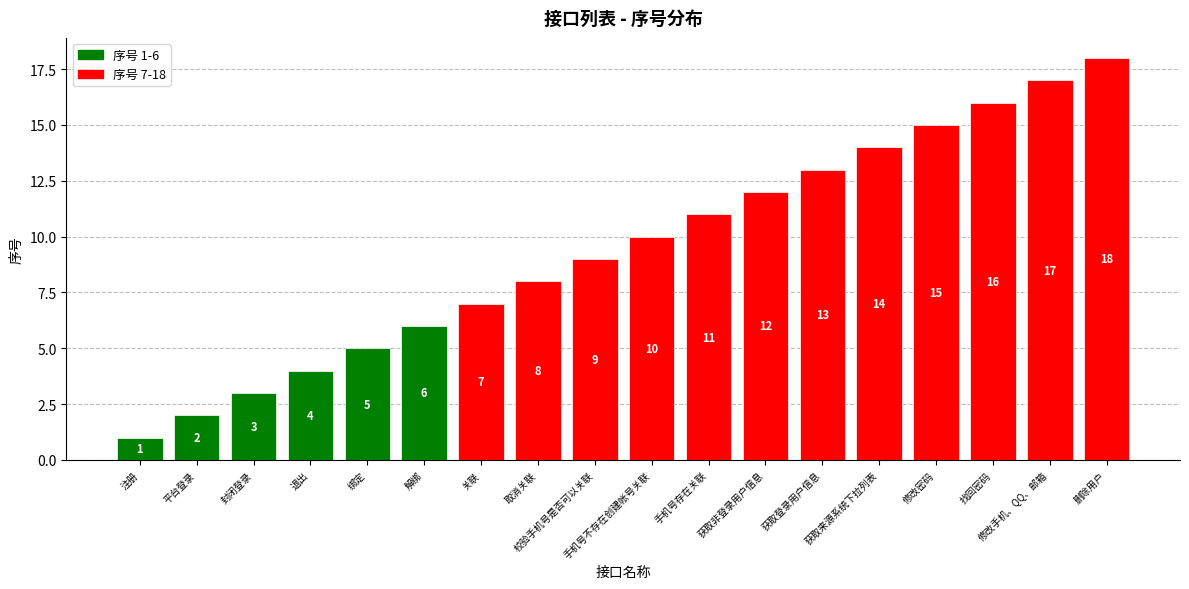

Rank the categories by value from highest to lowest.

删除用户, 修改手机、QQ、邮箱, 找回密码, 修改密码, 获取来源系统下拉列表, 获取登录用户信息, 获取非登录用户信息, 手机号存在关联, 手机号不存在创建帐号关联, 校验手机号是否可以关联, 取消关联, 关联, 解绑, 绑定, 退出, 封闭登录, 平台登录, 注册